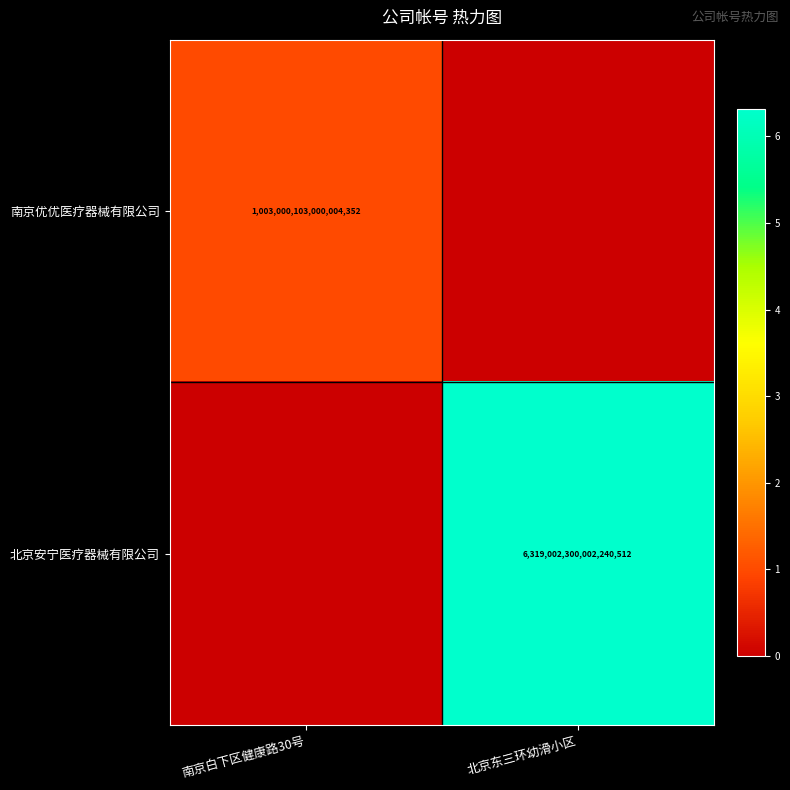

Is it true that 北京安宁医疗器械有限公司 equals 6319002300002240512 at 北京东三环幼滑小区?

True